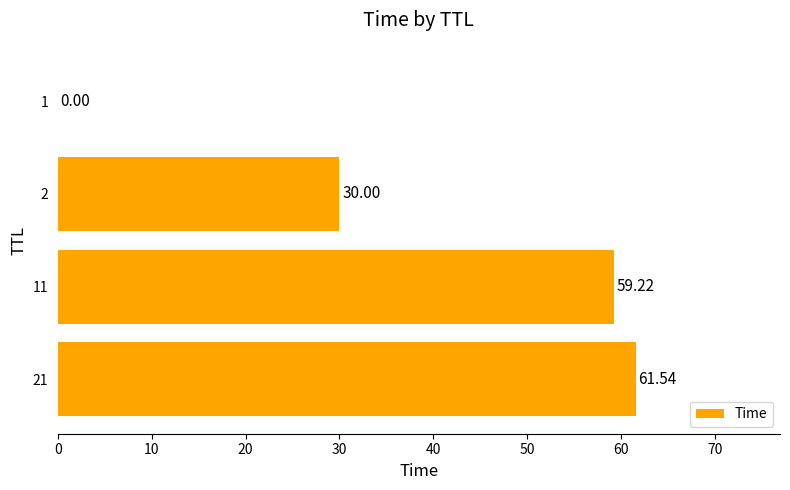

Which has a higher value, 2 or 11?

11